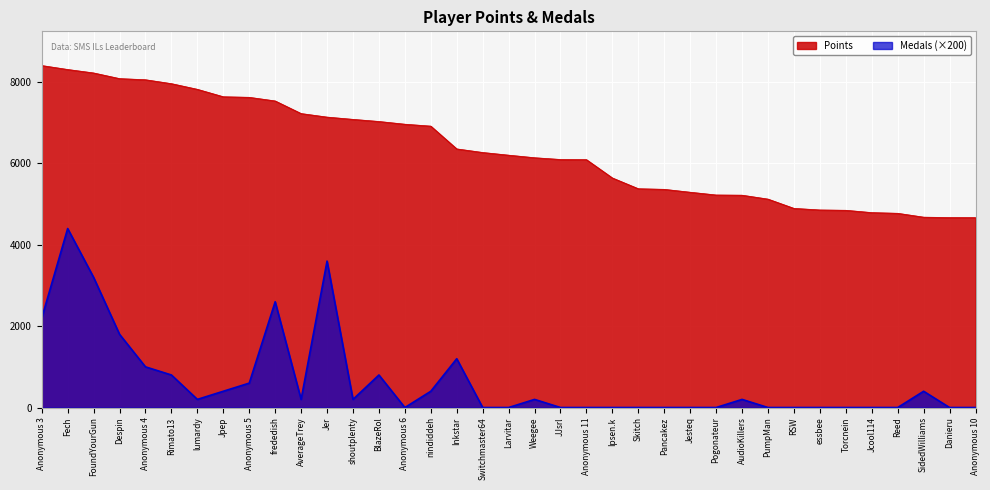

At how many categories does at least one series exceed 5237?

26